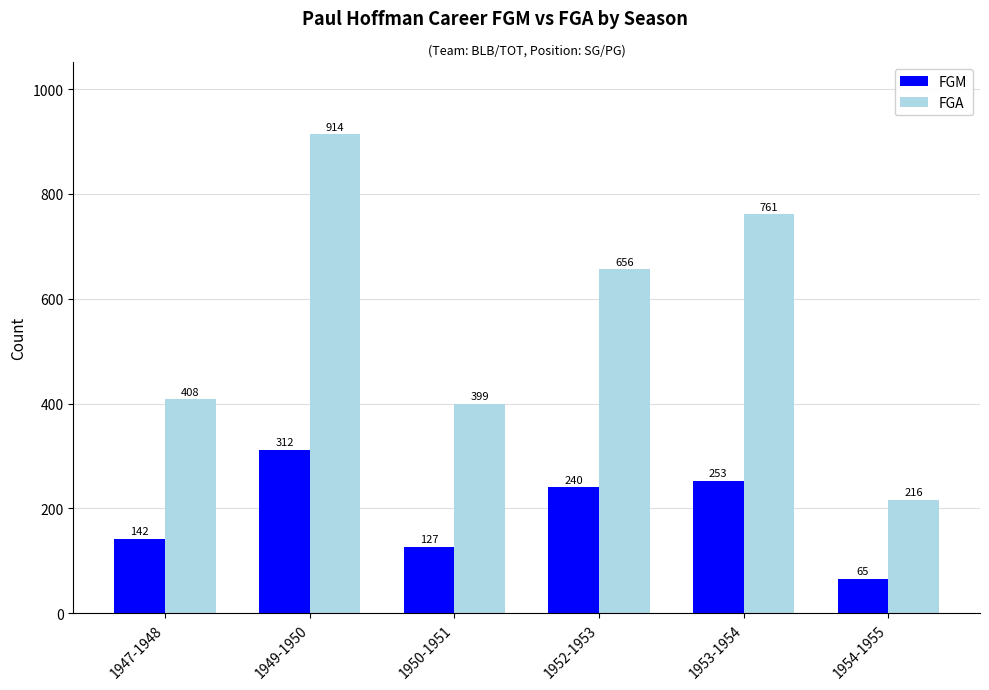

Which series has the largest range (max minus min)?

FGA